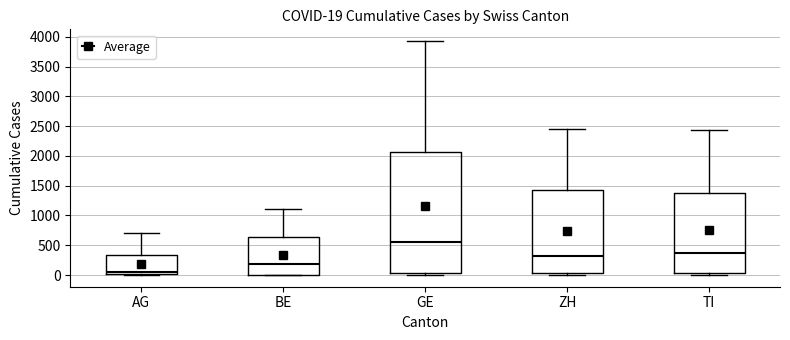

Which box's median line is the lowest?

AG